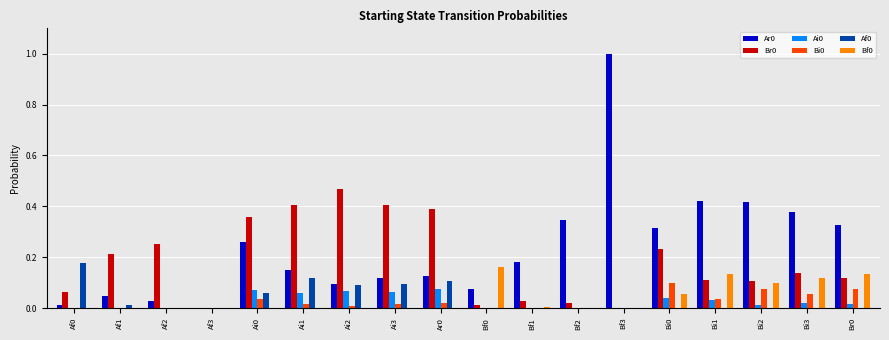

What is the total value across all series at Ai0?

0.8